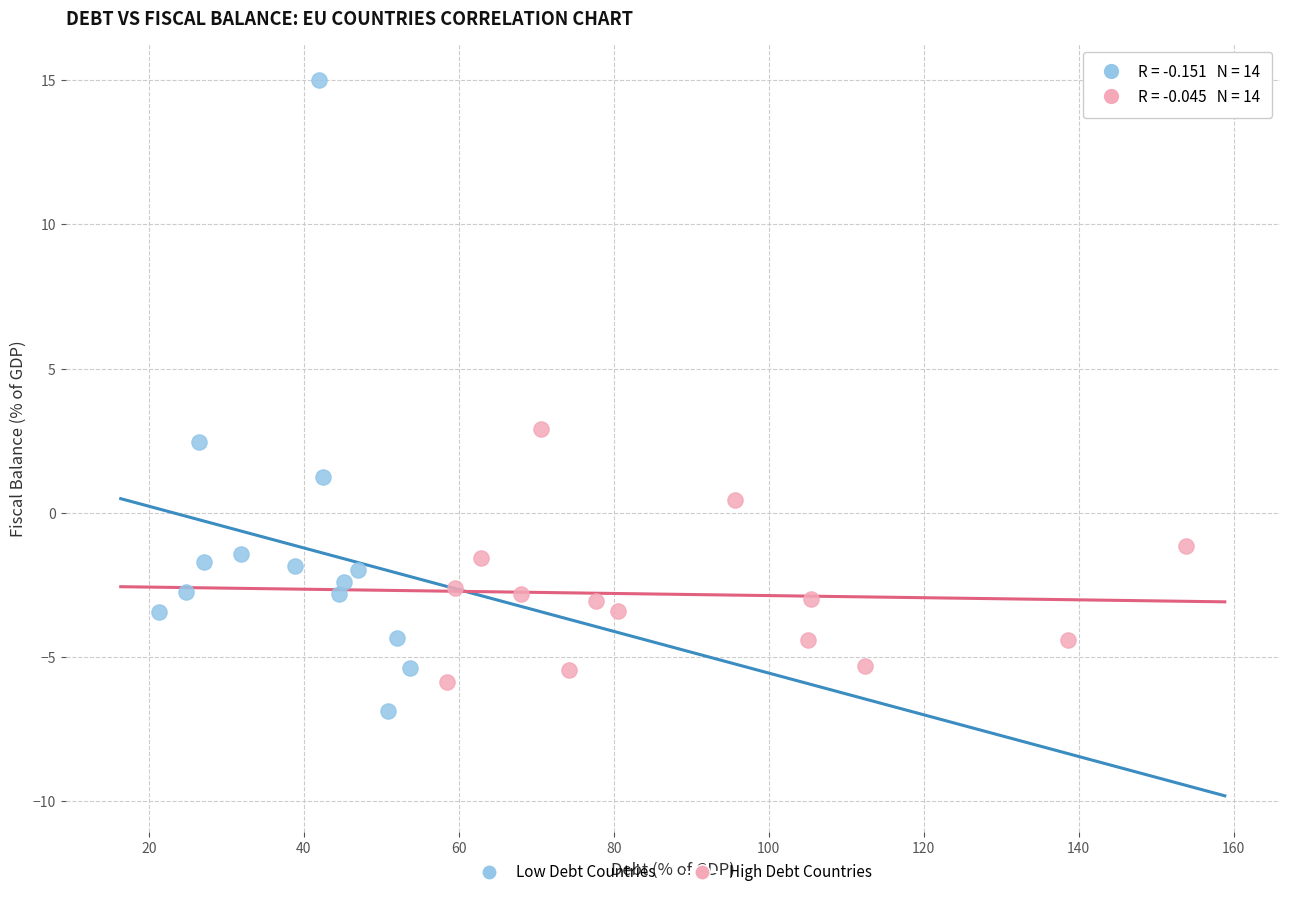

Which series has the largest Y range (max minus min)?

Low Debt Countries